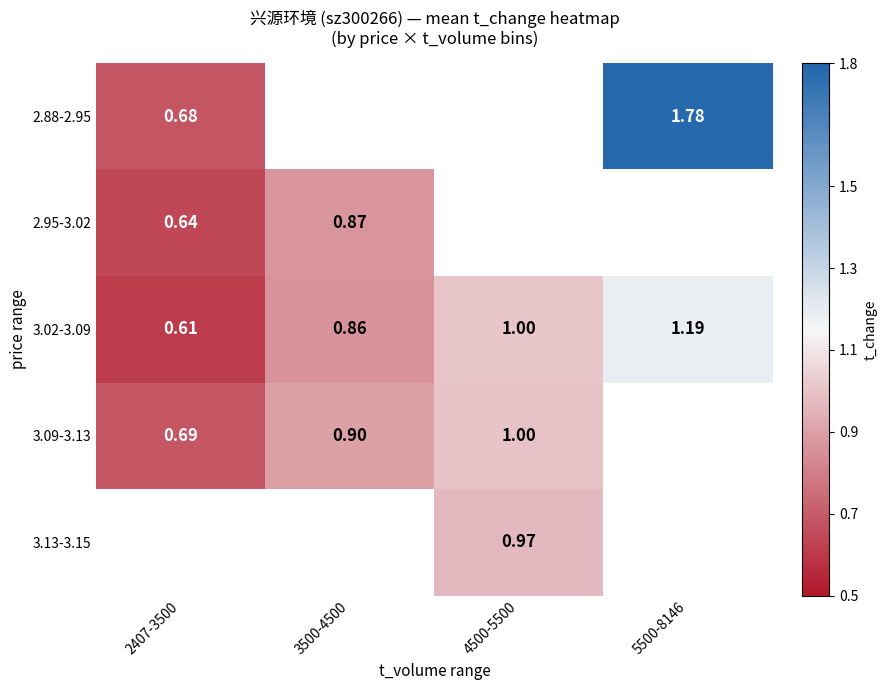

Is the value of 2.88-2.95 at 4500-5500 greater than the value of 3.02-3.09 at 5500-8146?

No